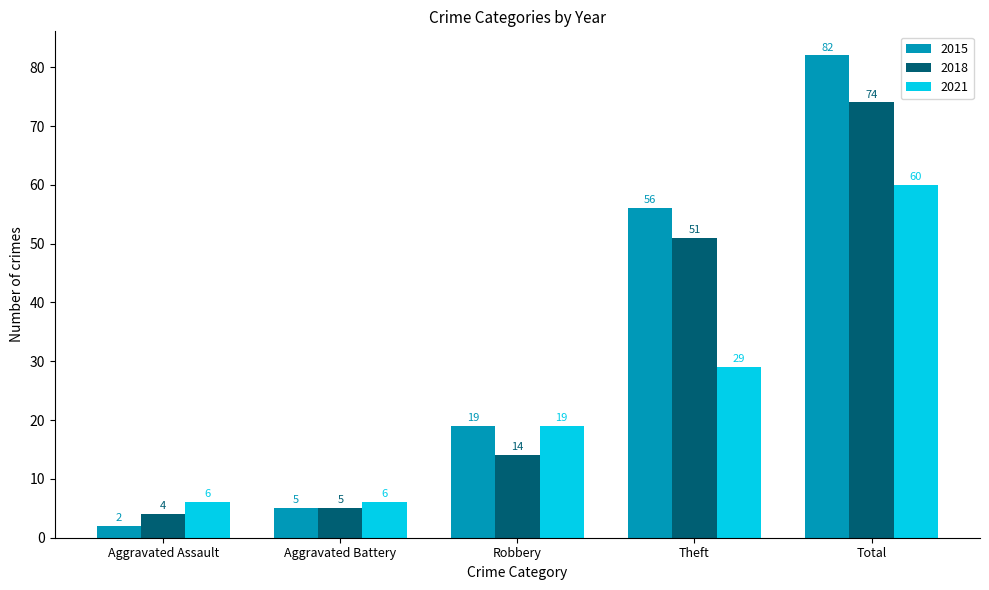

At how many categories does at least one series exceed 60?

1